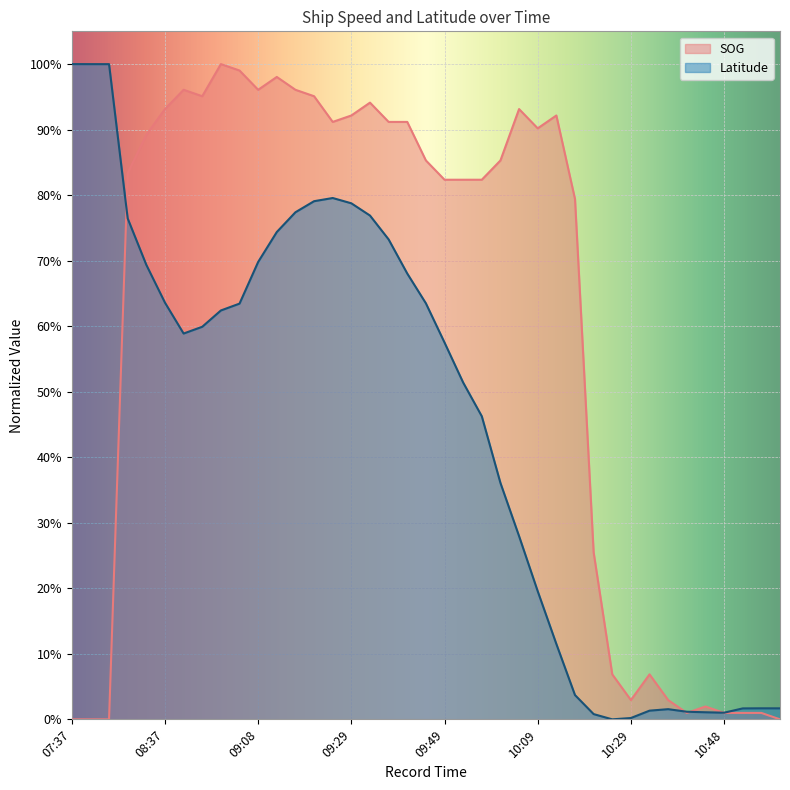

At how many categories does at least one series exceed 0?

39